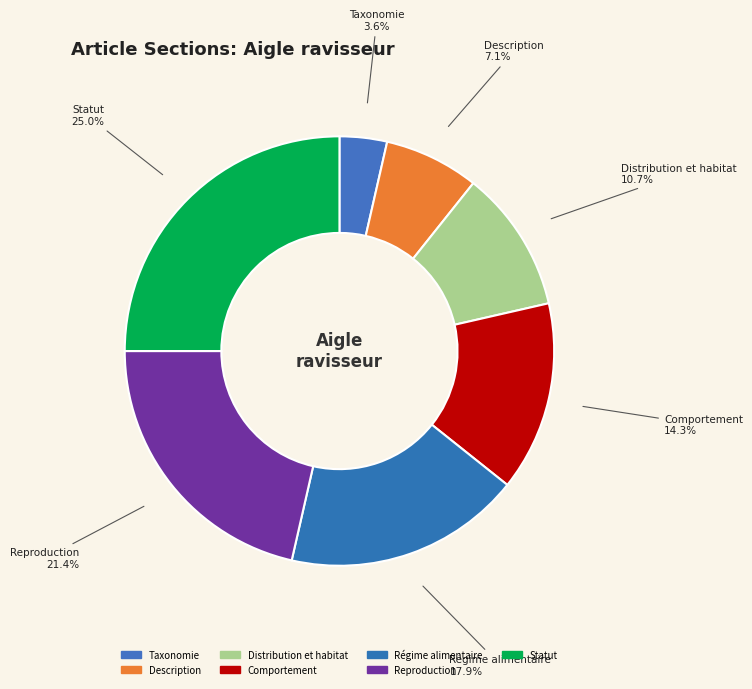

To the nearest percent, what is the average slice percentage?

14%